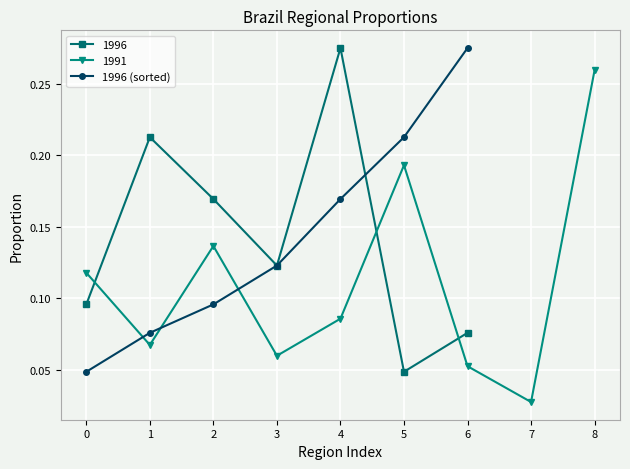

Is it true that 1996 (sorted) equals 0.2 at 6?

False